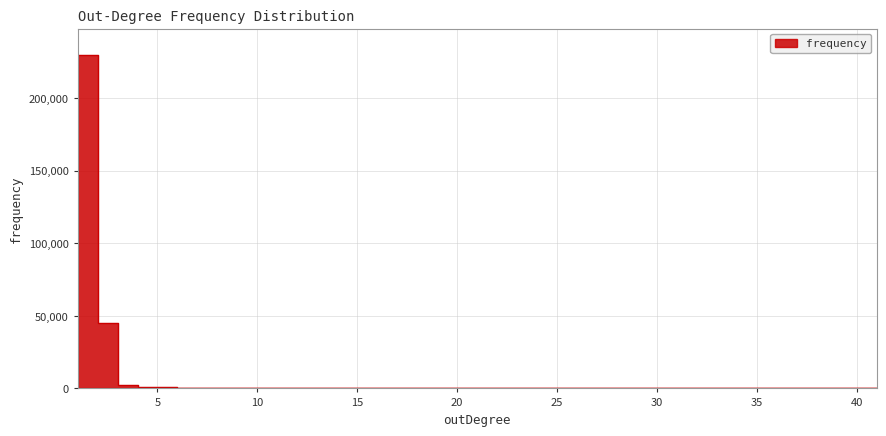

At which category does the chart reach its peak across all series?

1